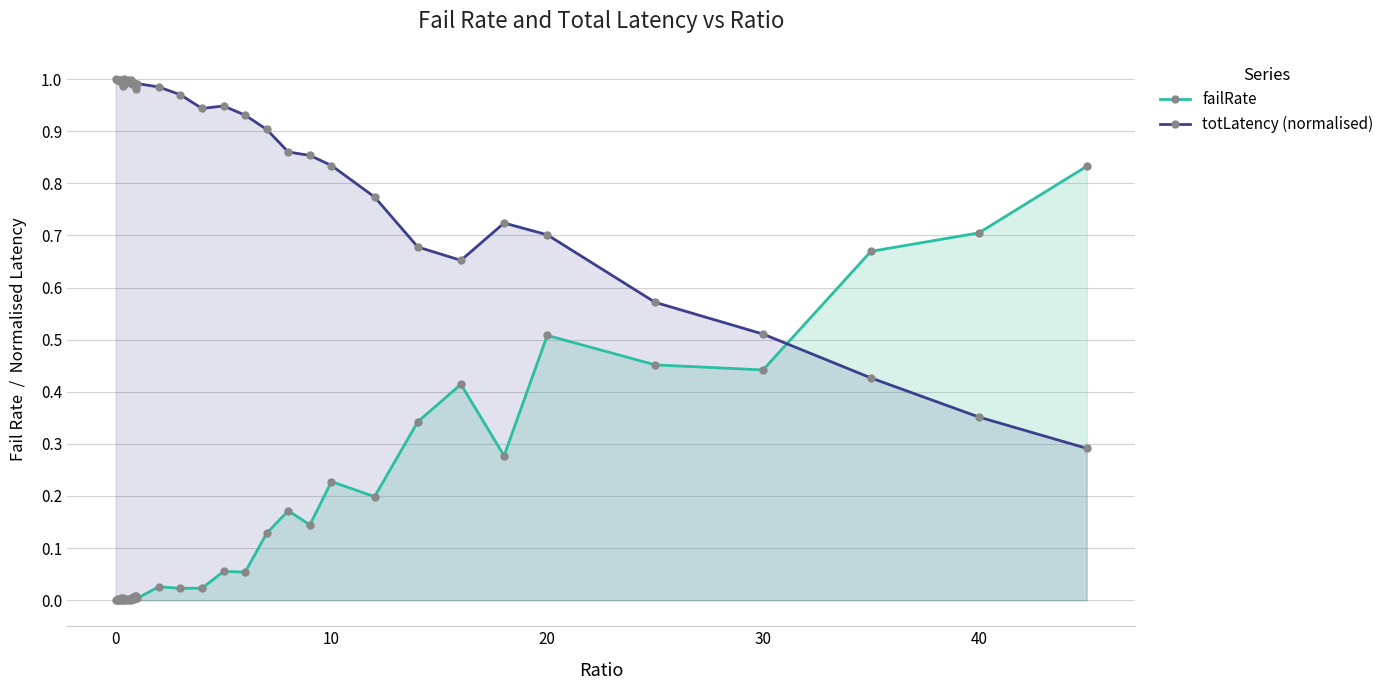

Which series has the widest spread of values?

failRate